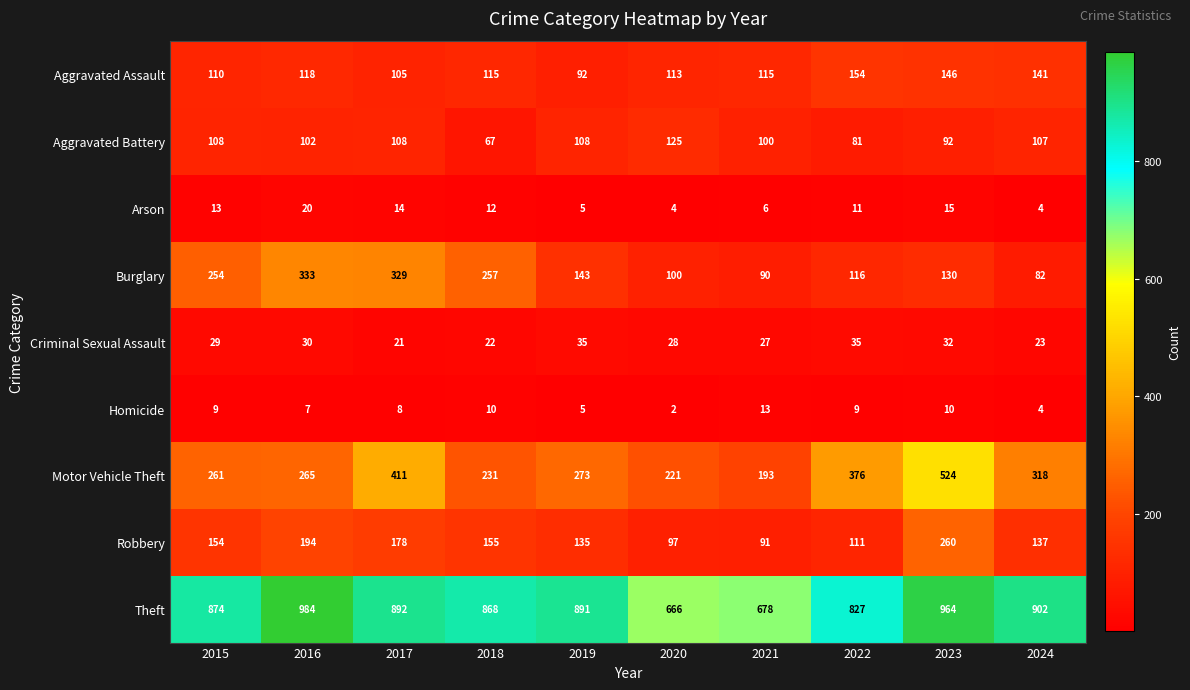

Which series has the largest range (max minus min)?

Motor Vehicle Theft